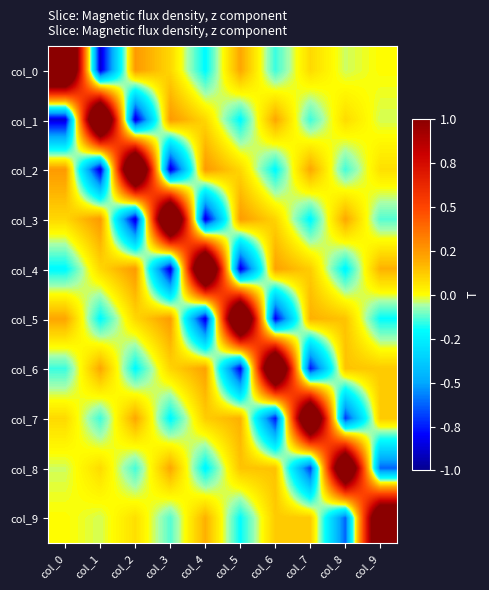

What is the minimum value shown in the chart?

-0.9